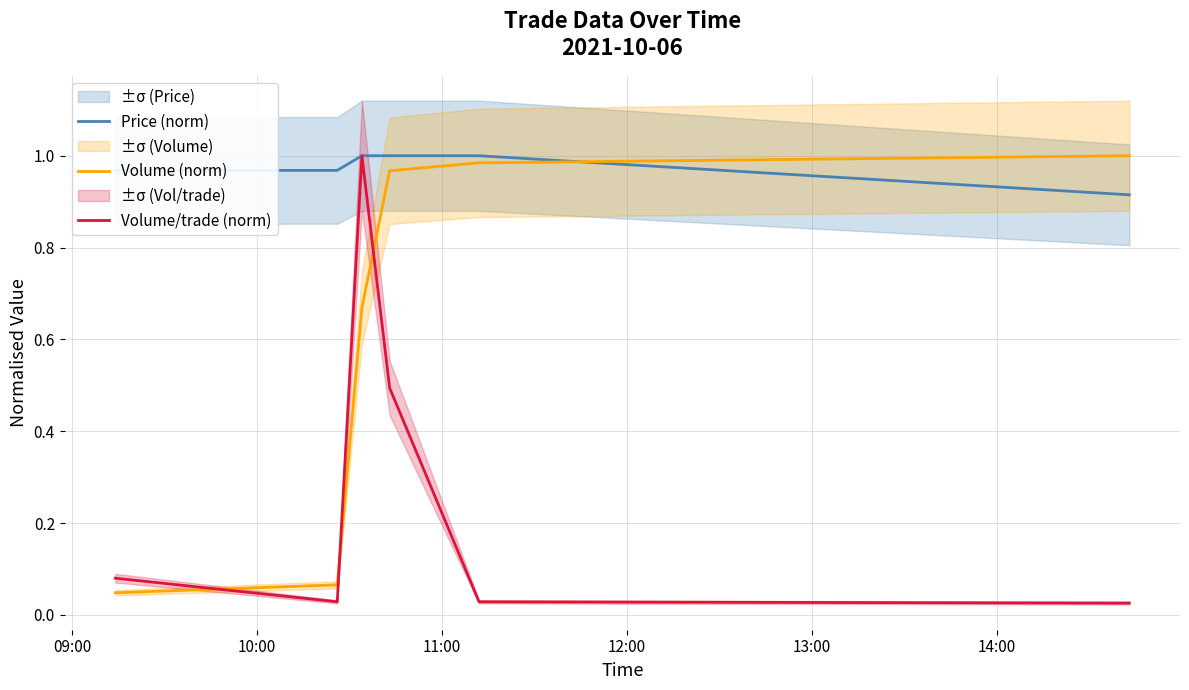

The value of Price (norm) at 12:00 is 1.0. True or false?

True